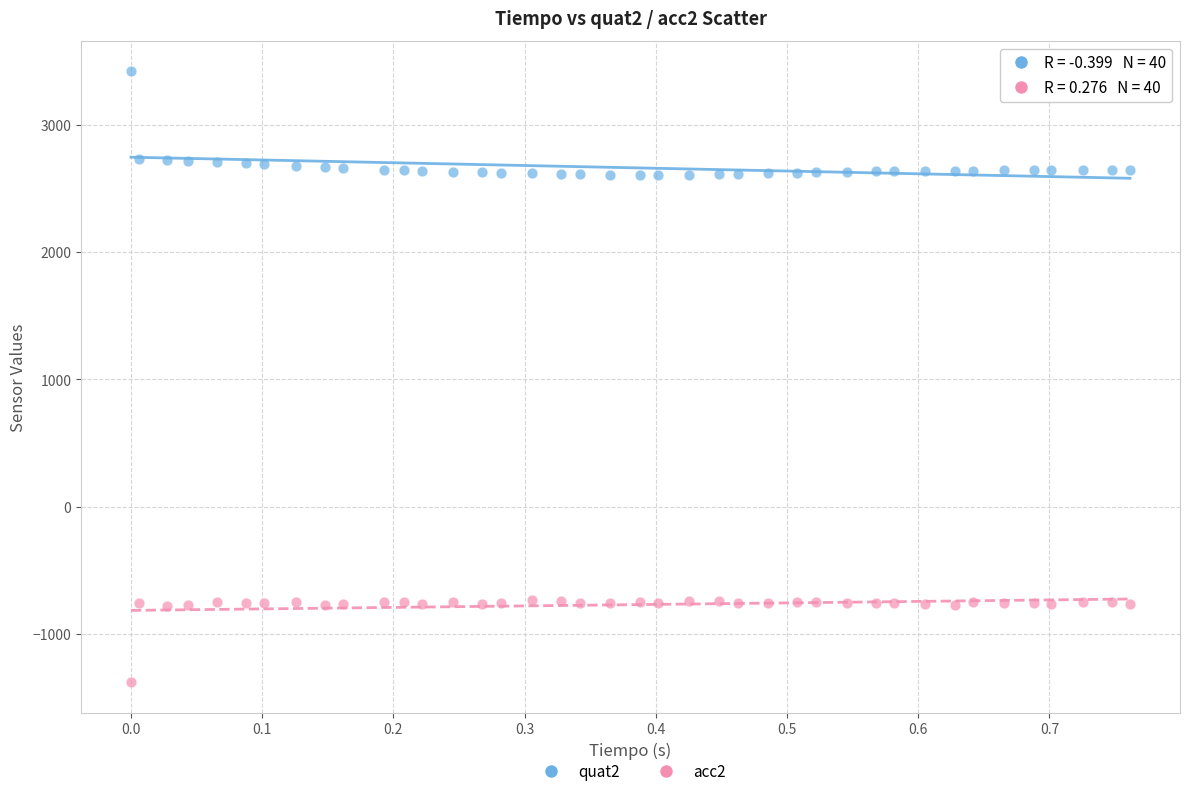

Which series contains the highest Y value?

quat2